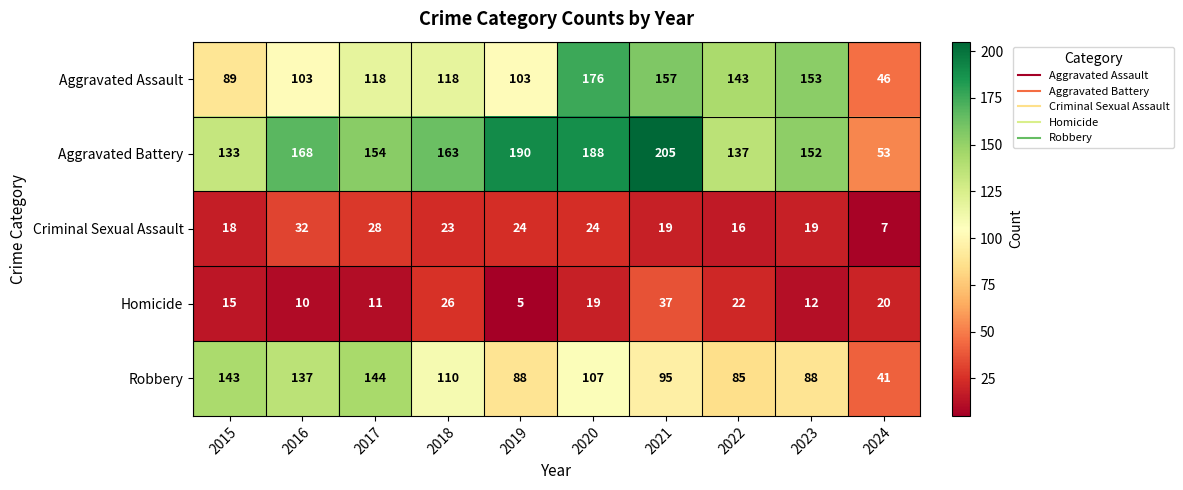

What is the difference between the Aggravated Battery values at 2024 and 2020?

135